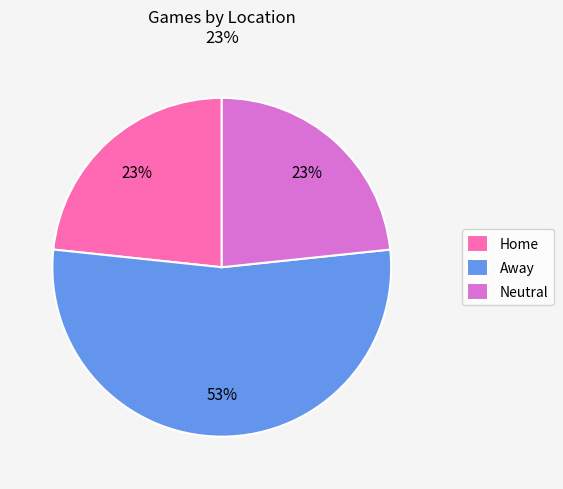

To the nearest percent, what is the average slice percentage?

33%